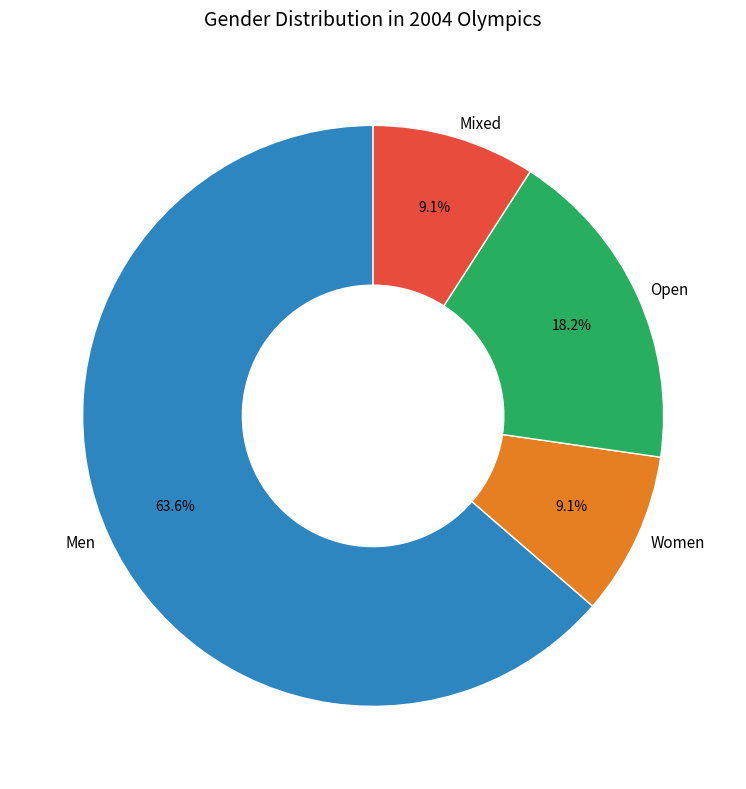

How many segments does this pie chart have?

4